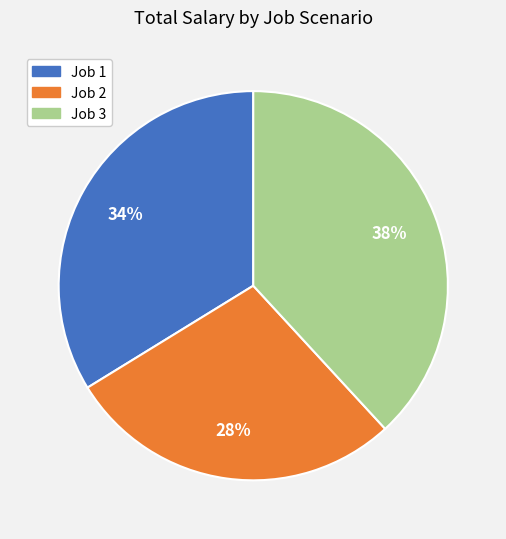

What percentage is the Job 3 slice, to the nearest percent?

38%